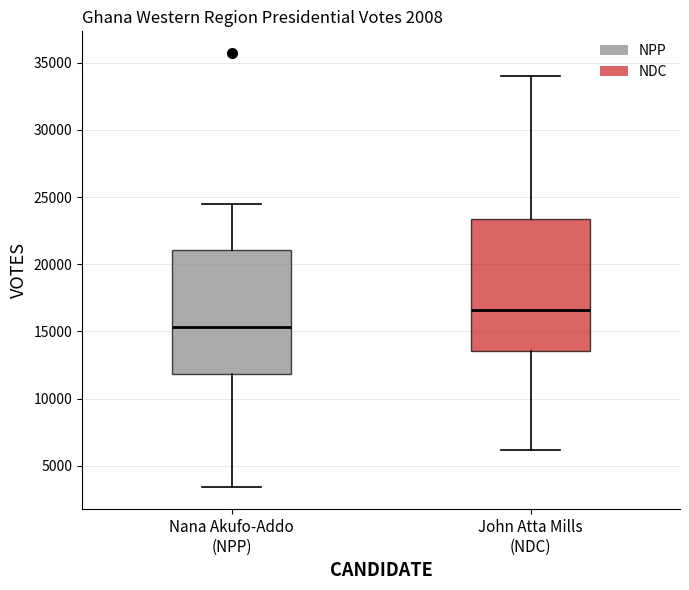

Which box has the highest median line?

John Atta Mills (NDC)